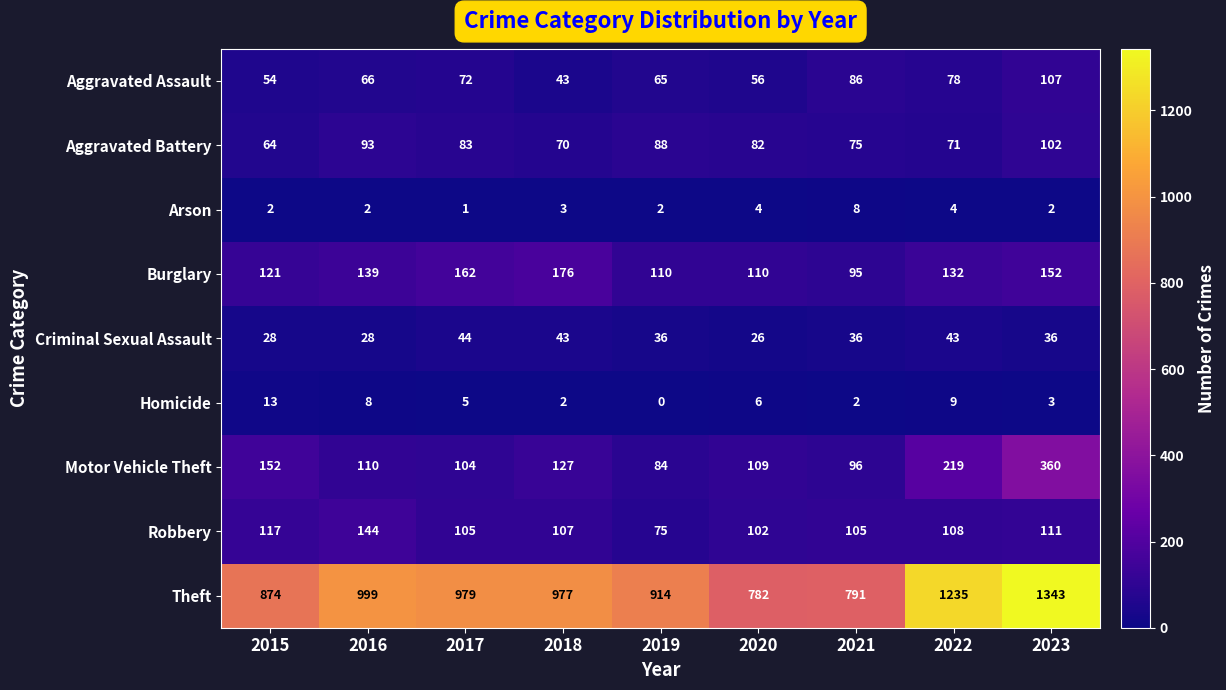

What is the difference between the second highest and second lowest values in the Theft series?

444